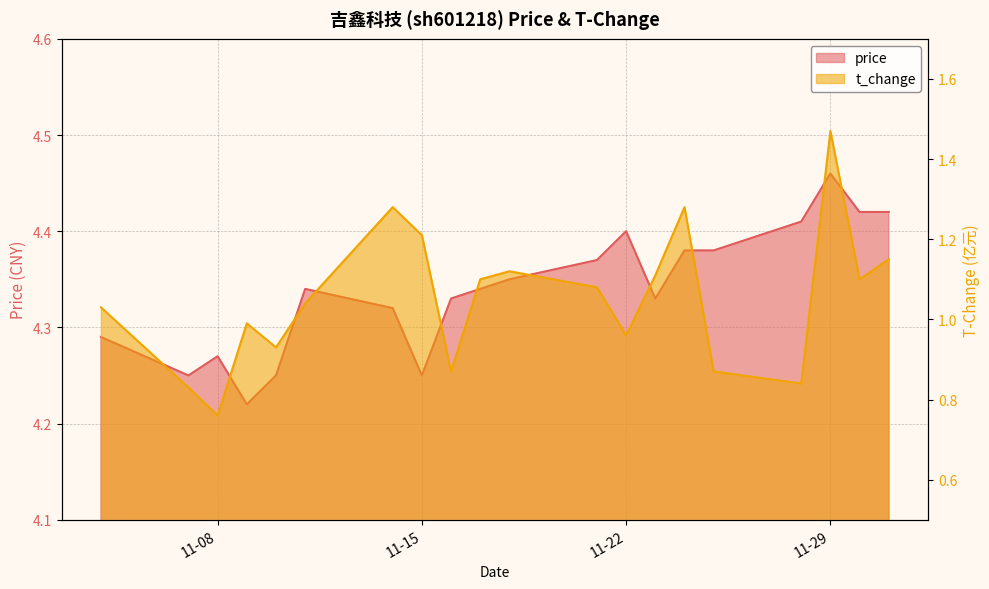

At how many categories does at least one series exceed 3?

20